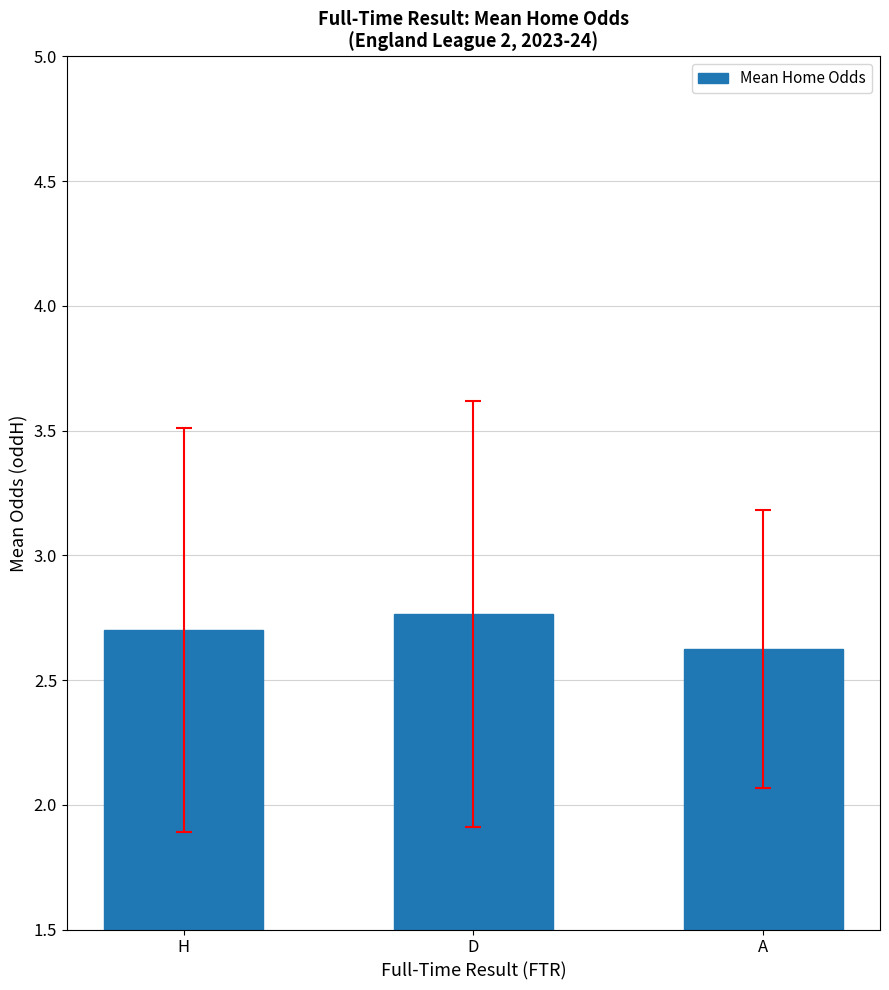

Is it true that the value at A is 2.6?

True